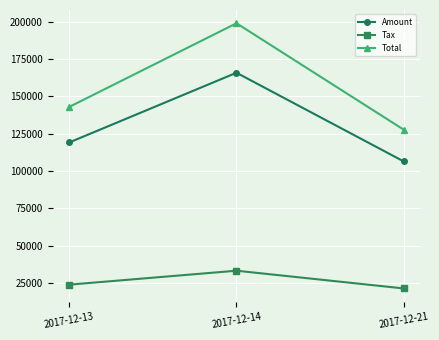

What are all the series names shown in the legend?

Amount, Tax, Total